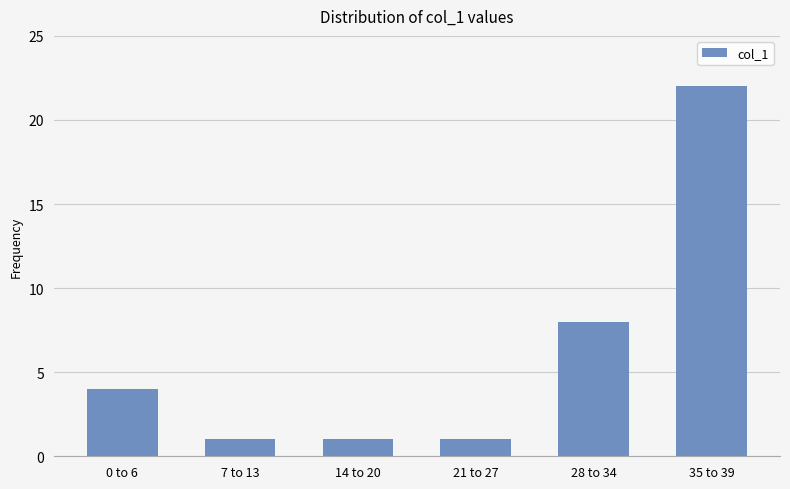

What is the difference between the values at 7 to 13 and 35 to 39?

21